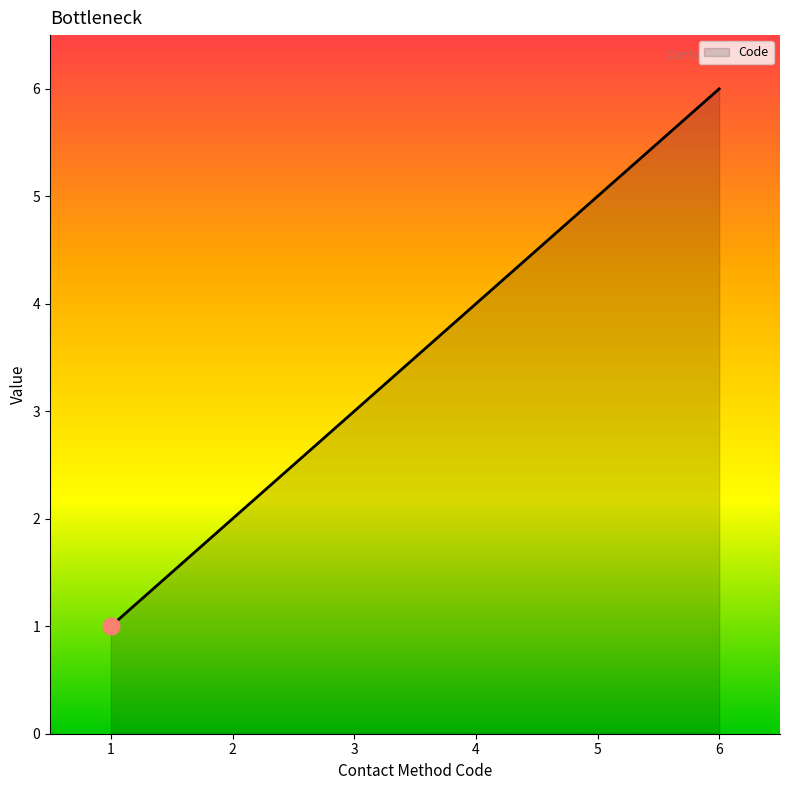

True or false: the data shows 6 at 4.

False